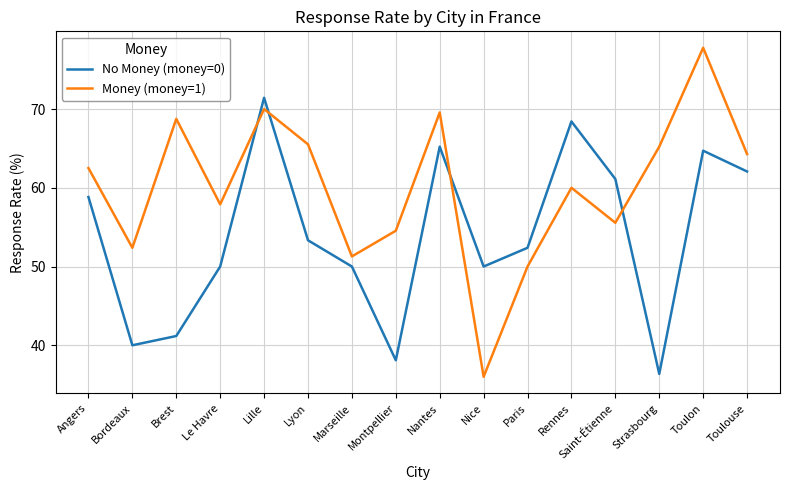

True or false: No Money (money=0) and Money (money=1) intersect in this chart.

True